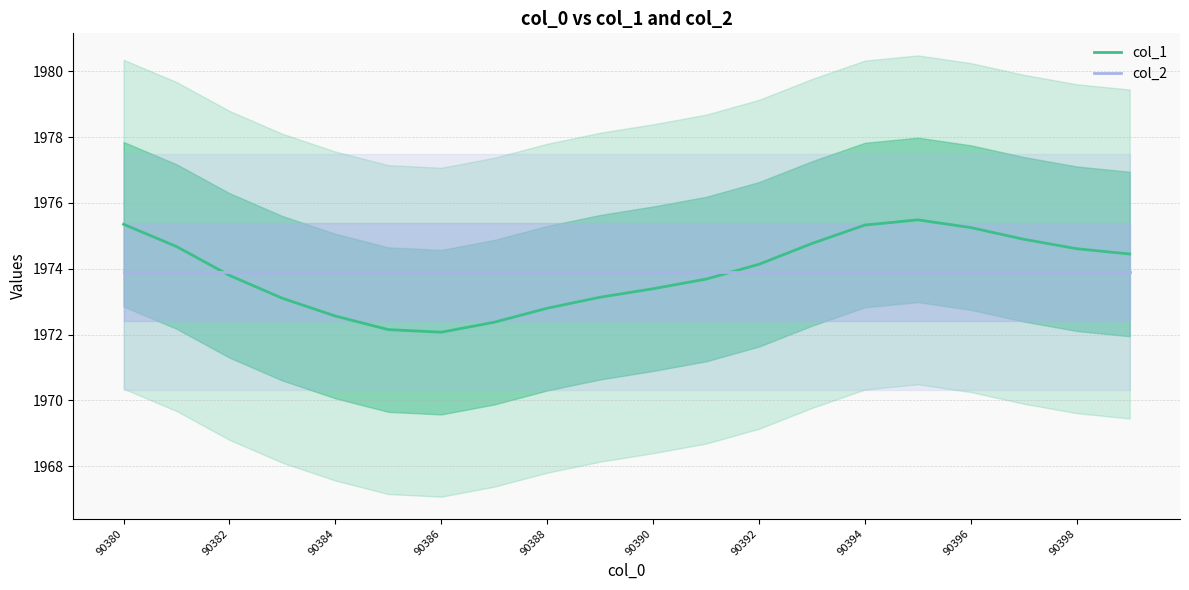

At which label does col_1 first exceed 1974?

90380